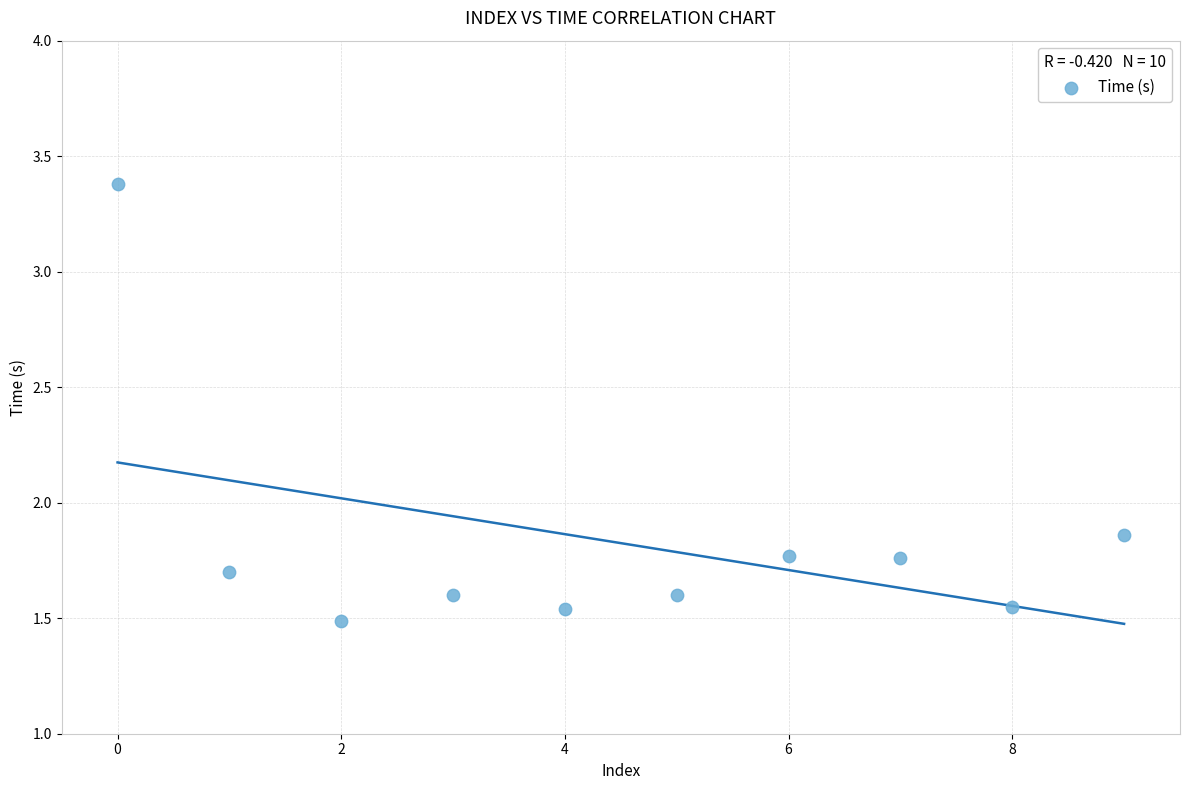

How many points are shown in the scatter plot?

10